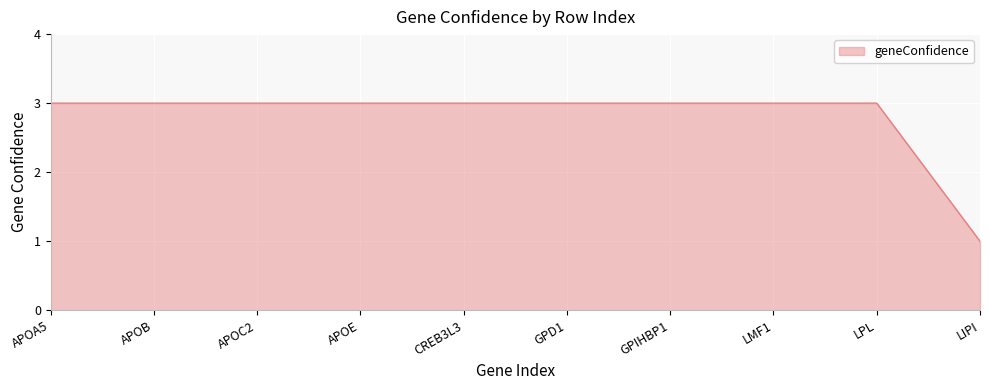

The chart shows a value of 3 at LMF1. True or false?

True